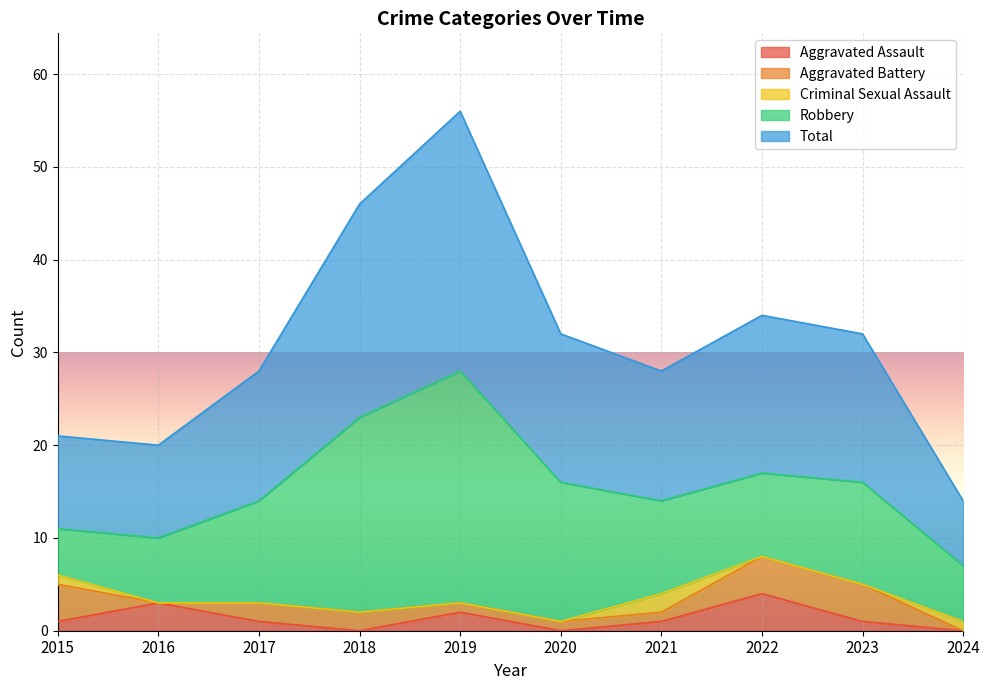

What is the difference between the Total values at 2015 and 2023?

6